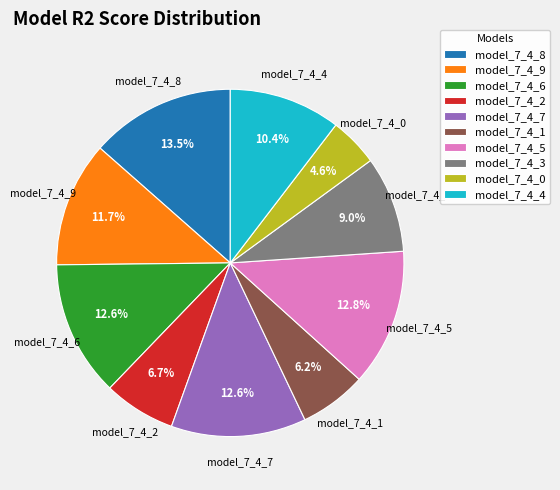

Between model_7_4_4 and model_7_4_7, which is larger?

model_7_4_7